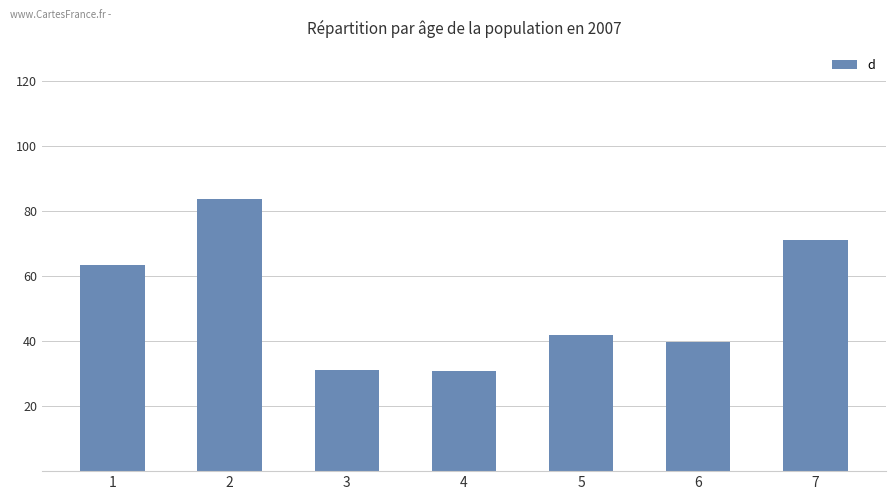

Are the bars grouped side by side (vs. stacked)?

No